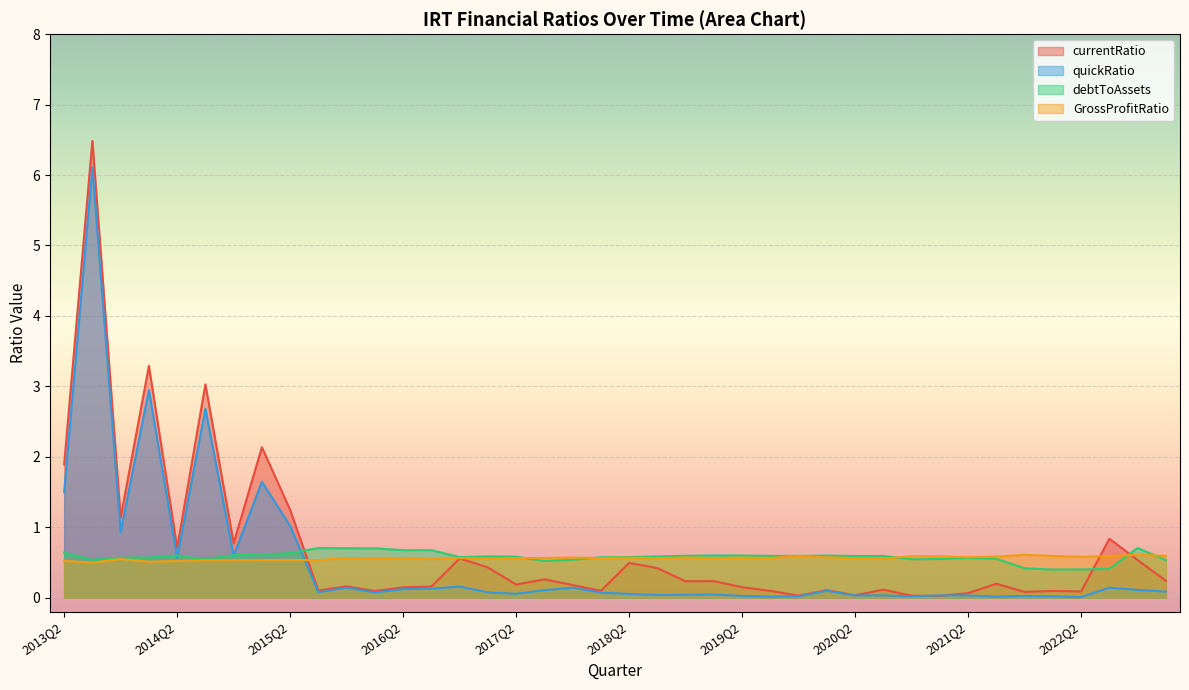

True or false: GrossProfitRatio has more than 1 points higher than both neighbors.

True